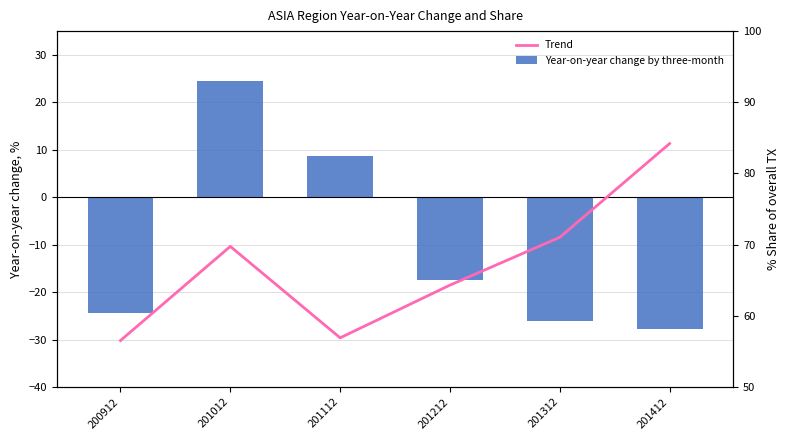

Rank the series by their maximum value, from lowest to highest.

Year-on-year change by three-month, Trend